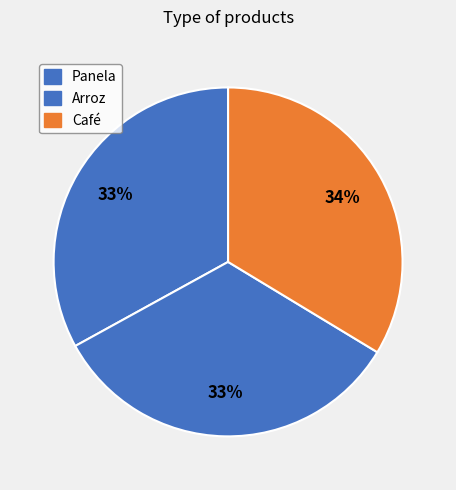

Count the number of slices in the pie.

3